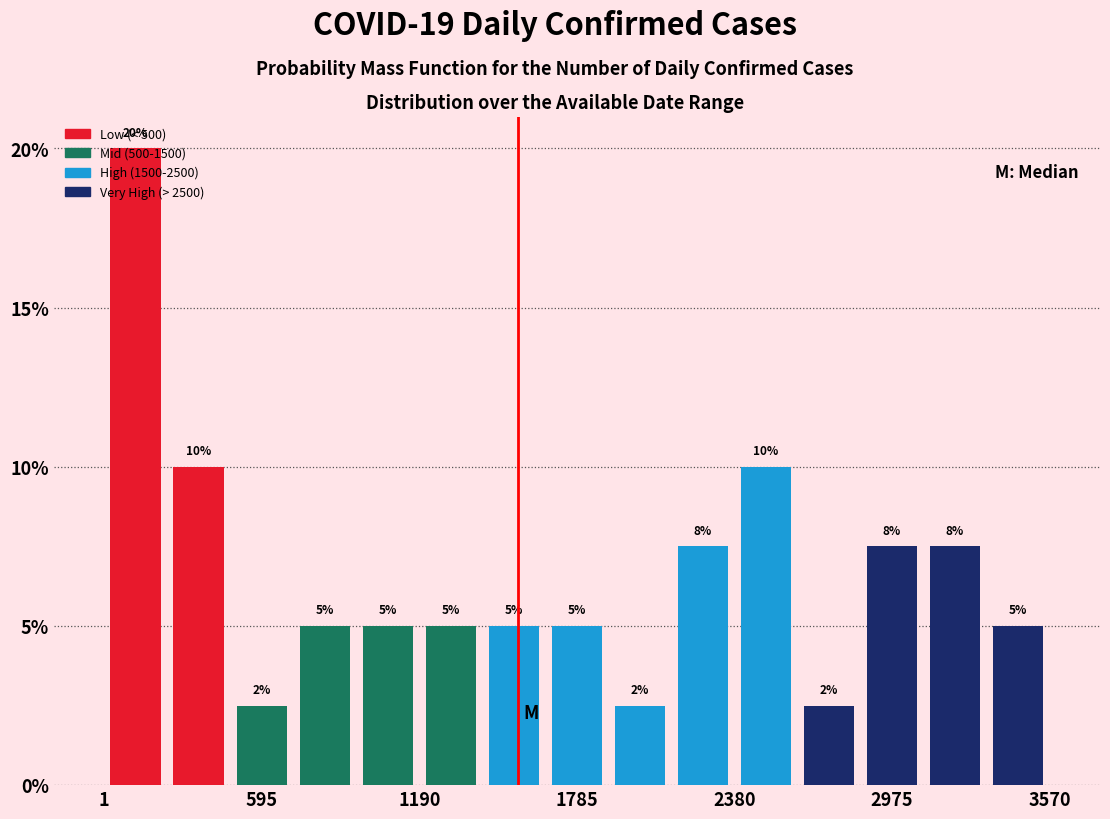

Read against the x-axis, roughly where is the centre of the tallest bar?

100